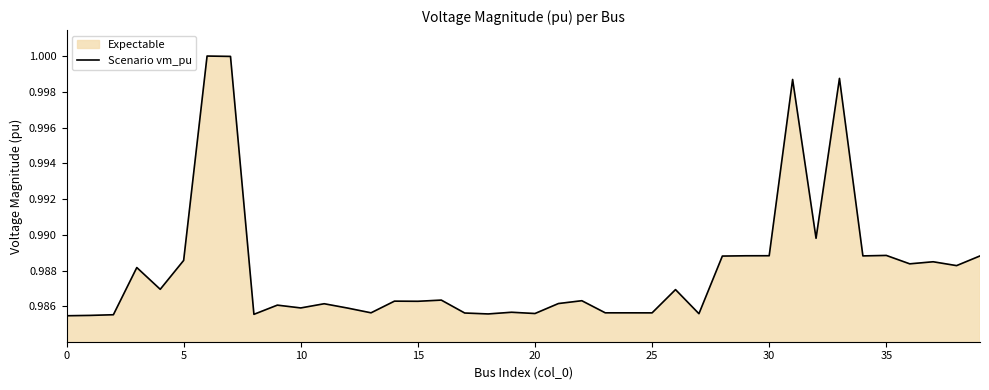

What is the minimum value shown in the chart?

1.0